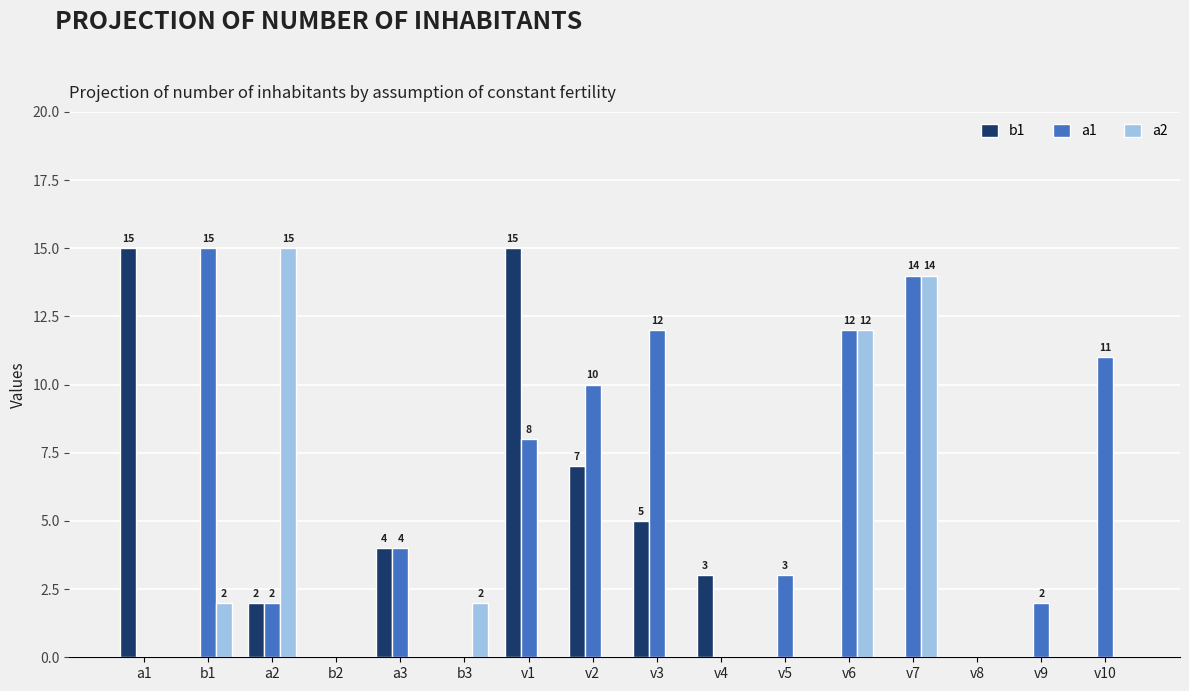

At which label is b1 closest to 7?

v2